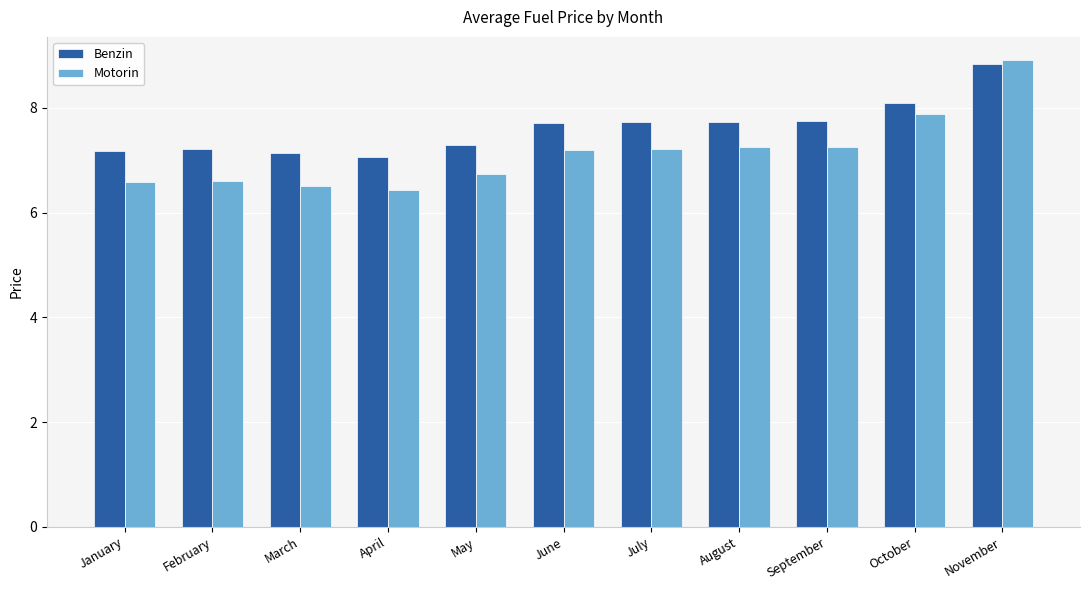

At how many categories does at least one series exceed 6?

11